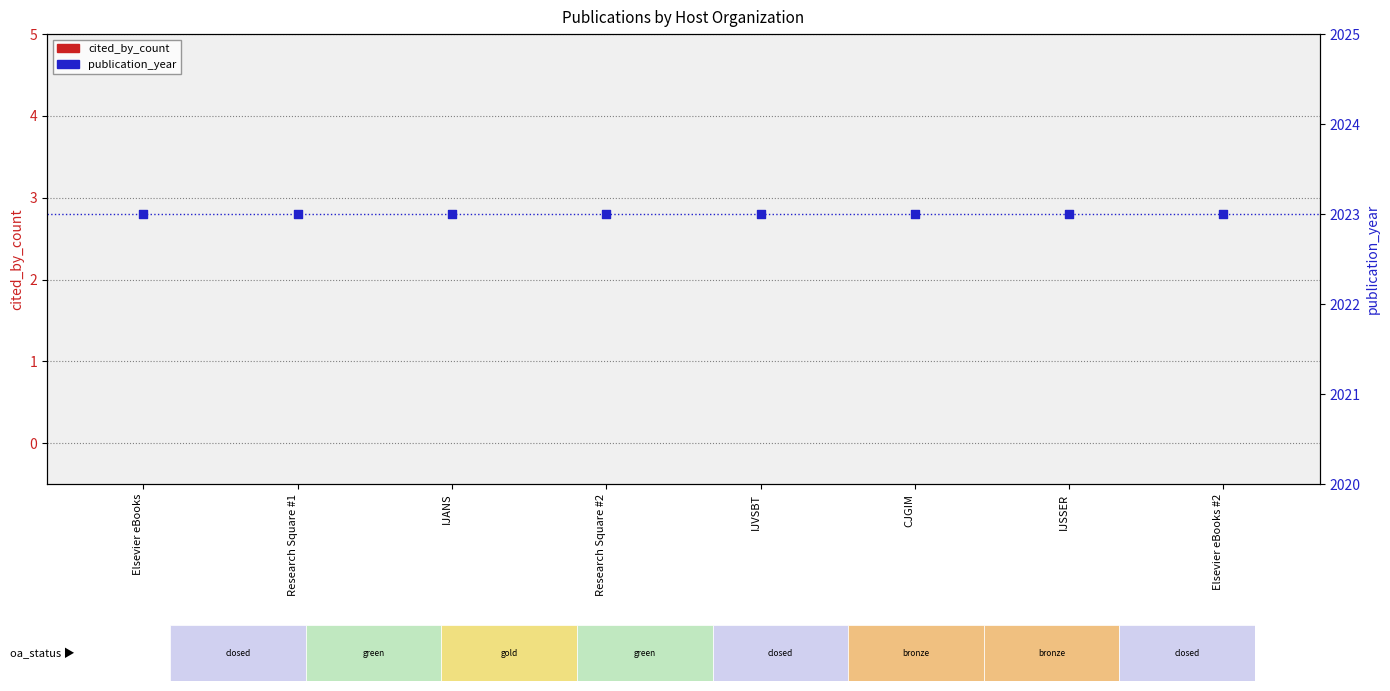

Which series has the widest spread of Y values?

cited_by_count